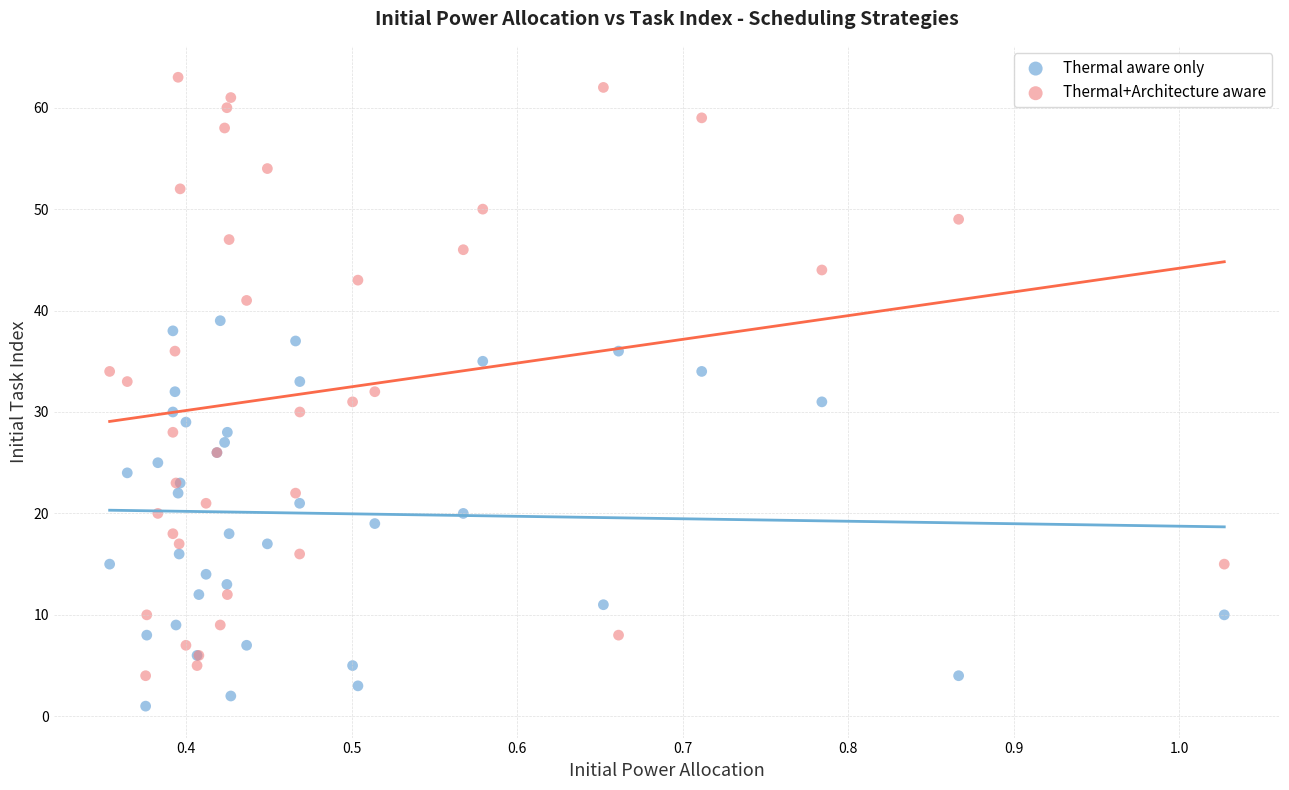

Which series contains the lowest Y value?

Thermal aware only